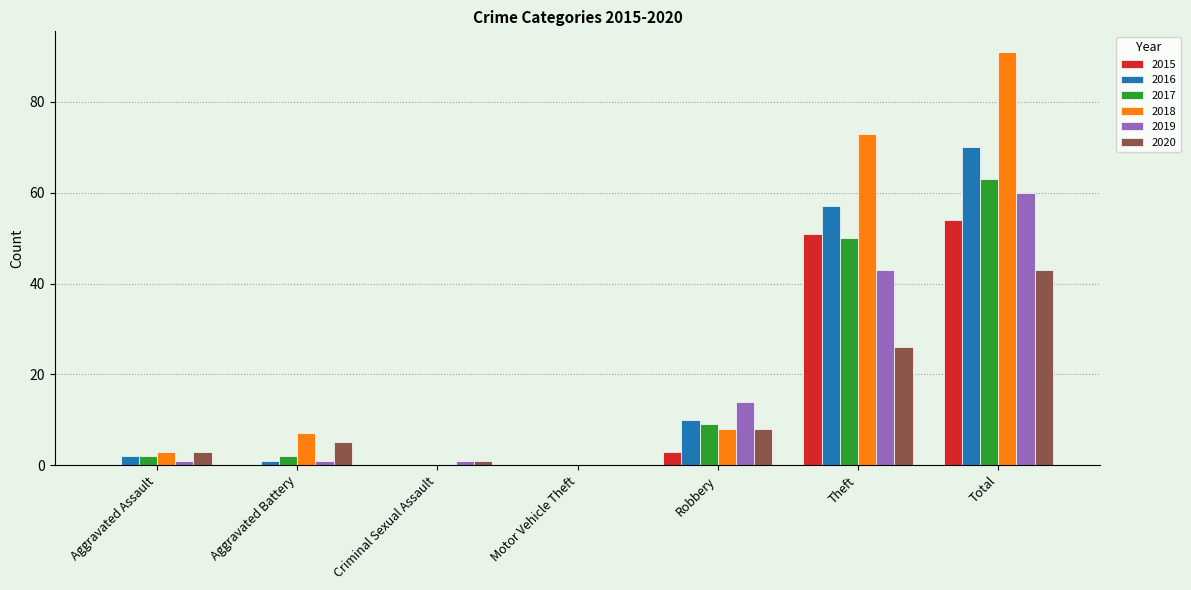

What is the maximum value for 2016?

70